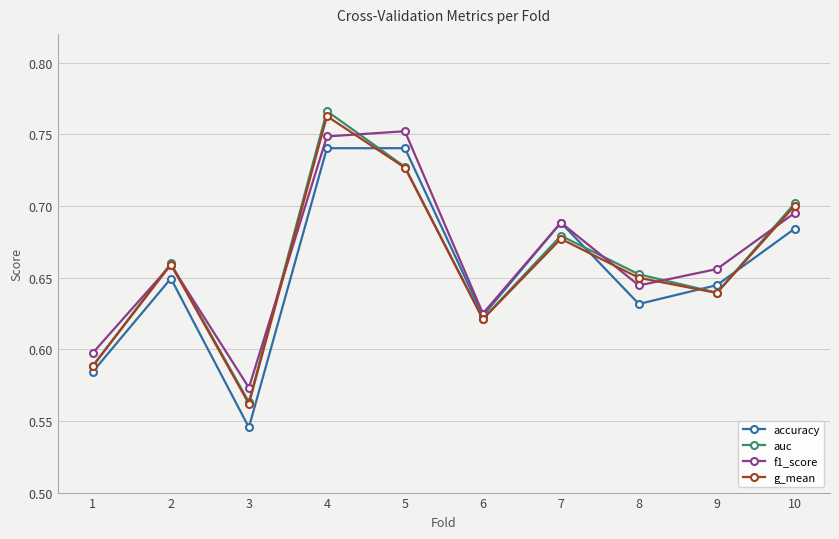

At which category does the chart reach its peak across all series?

4